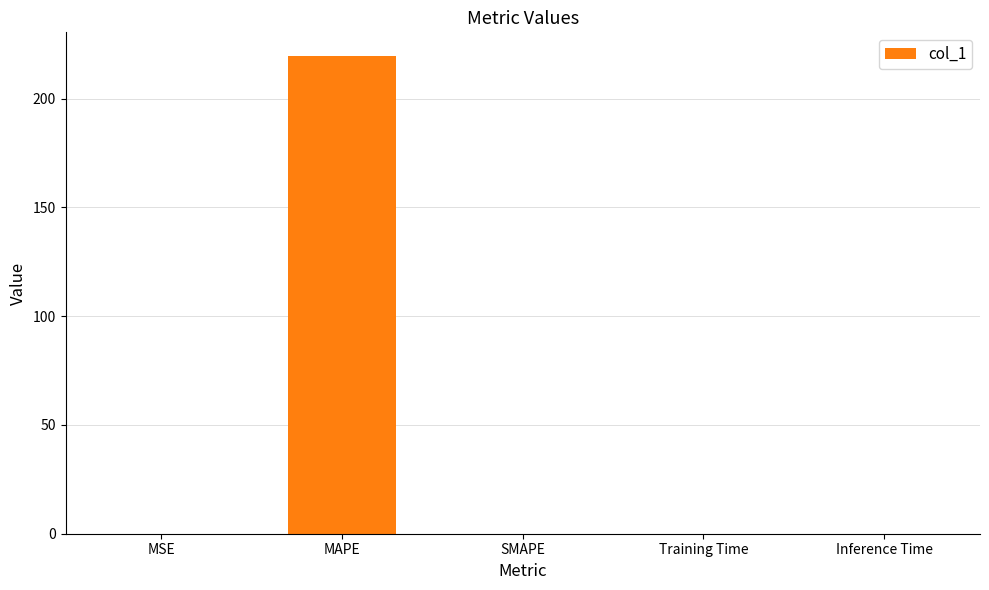

Count the number of categories in the chart.

5